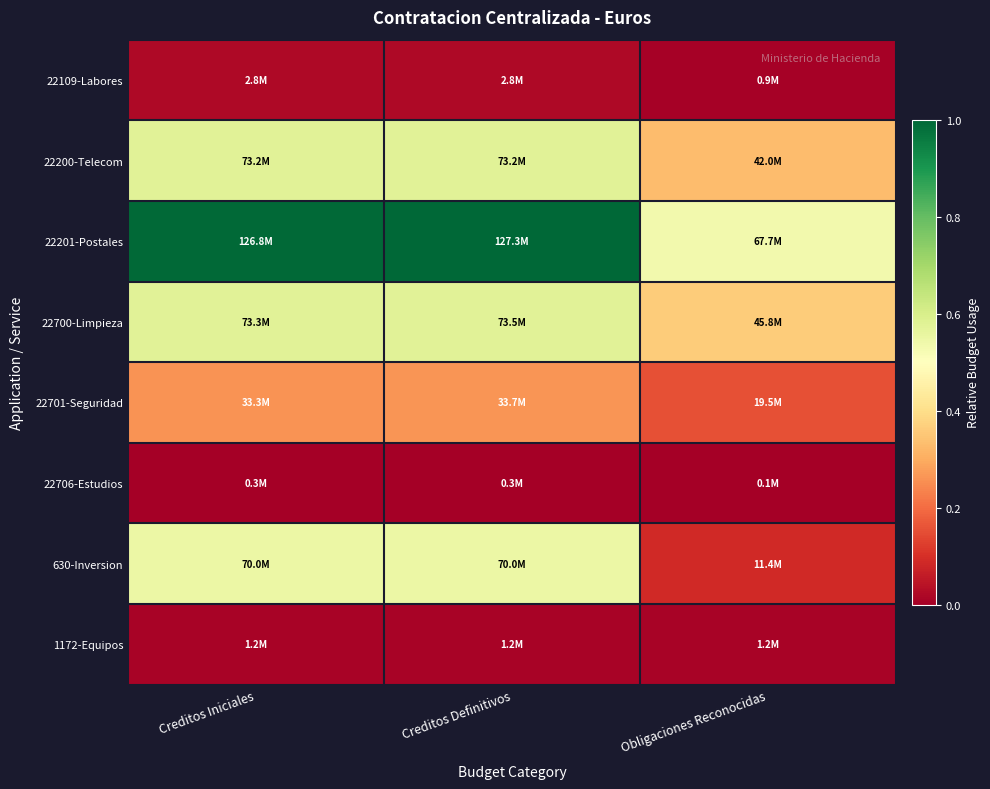

What is the spread (max minus min) of values at Creditos Iniciales?

1.0